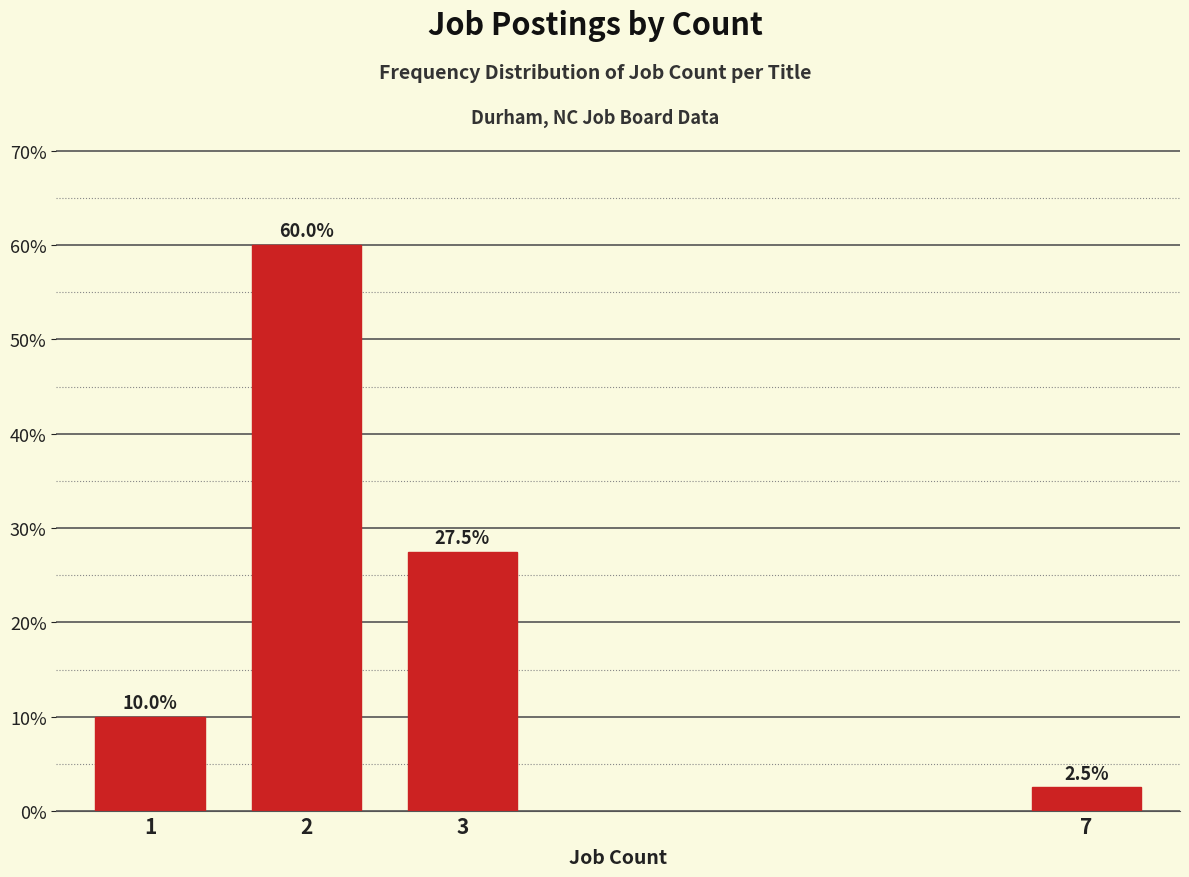

Reading left to right, transcribe all the data shown in this chart.

10.0	60.0	27.5	2.5